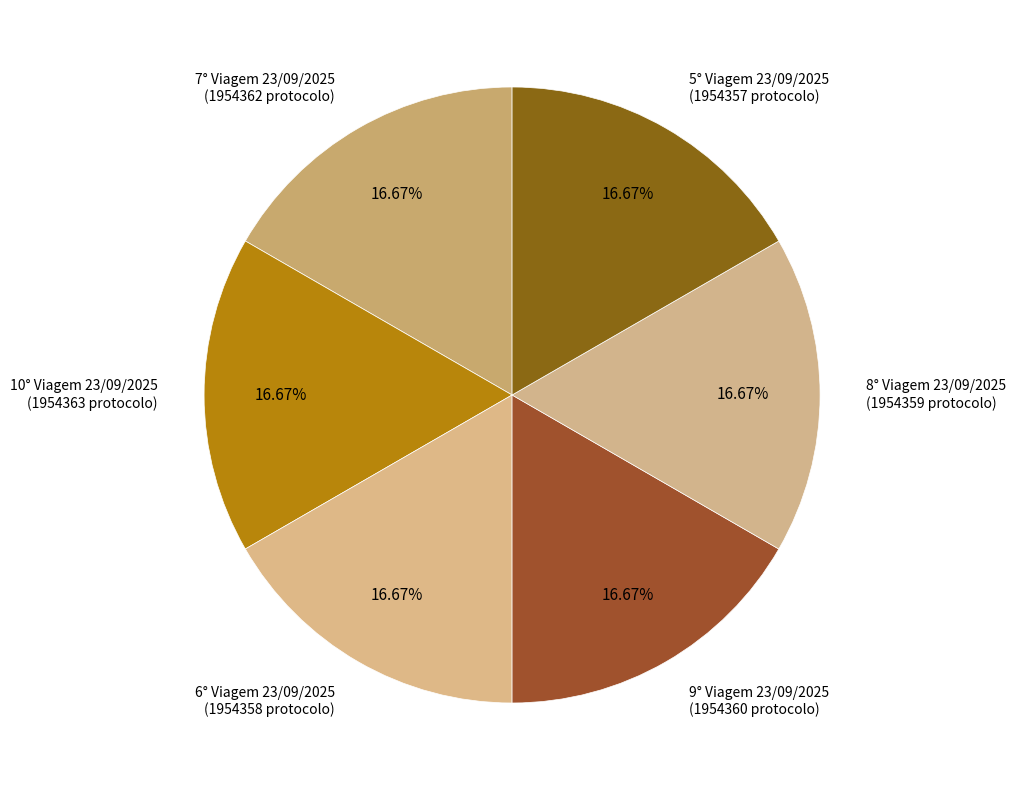

What percentage is NOT represented by 10° Viagem 23/09/2025?

83.3%